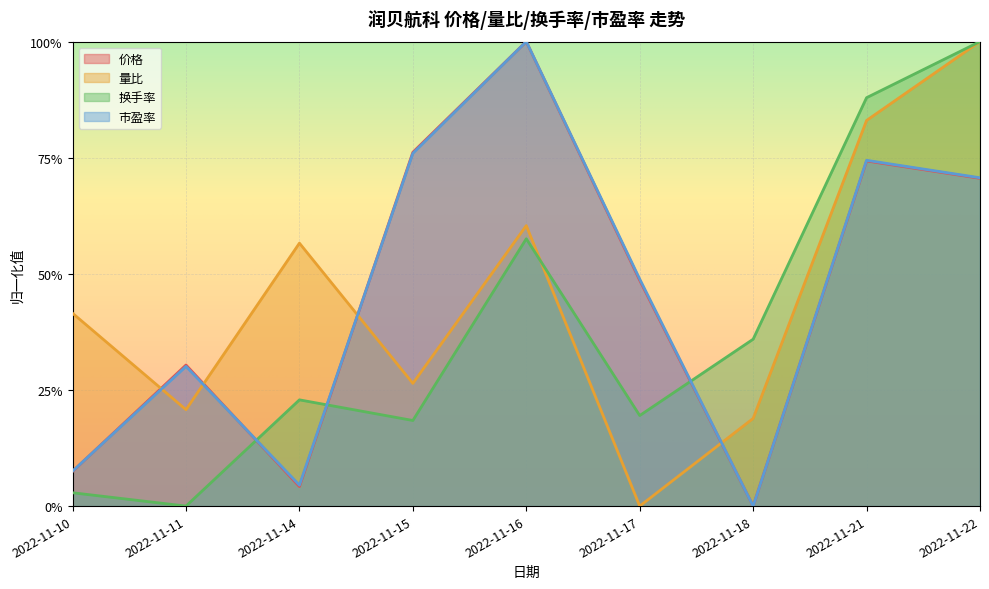

Reading left to right, transcribe all the data shown in this chart.

价格: 2022-11-10=0.1	2022-11-11=0.3	2022-11-14=0.0	2022-11-15=0.8	2022-11-16=1.0	2022-11-17=0.5	2022-11-18=0.0	2022-11-21=0.7	2022-11-22=0.7
量比: 2022-11-10=0.4	2022-11-11=0.2	2022-11-14=0.6	2022-11-15=0.3	2022-11-16=0.6	2022-11-17=0.0	2022-11-18=0.2	2022-11-21=0.8	2022-11-22=1.0
换手率: 2022-11-10=0.0	2022-11-11=0.0	2022-11-14=0.2	2022-11-15=0.2	2022-11-16=0.6	2022-11-17=0.2	2022-11-18=0.4	2022-11-21=0.9	2022-11-22=1.0
市盈率: 2022-11-10=0.1	2022-11-11=0.3	2022-11-14=0.0	2022-11-15=0.8	2022-11-16=1.0	2022-11-17=0.5	2022-11-18=0.0	2022-11-21=0.7	2022-11-22=0.7